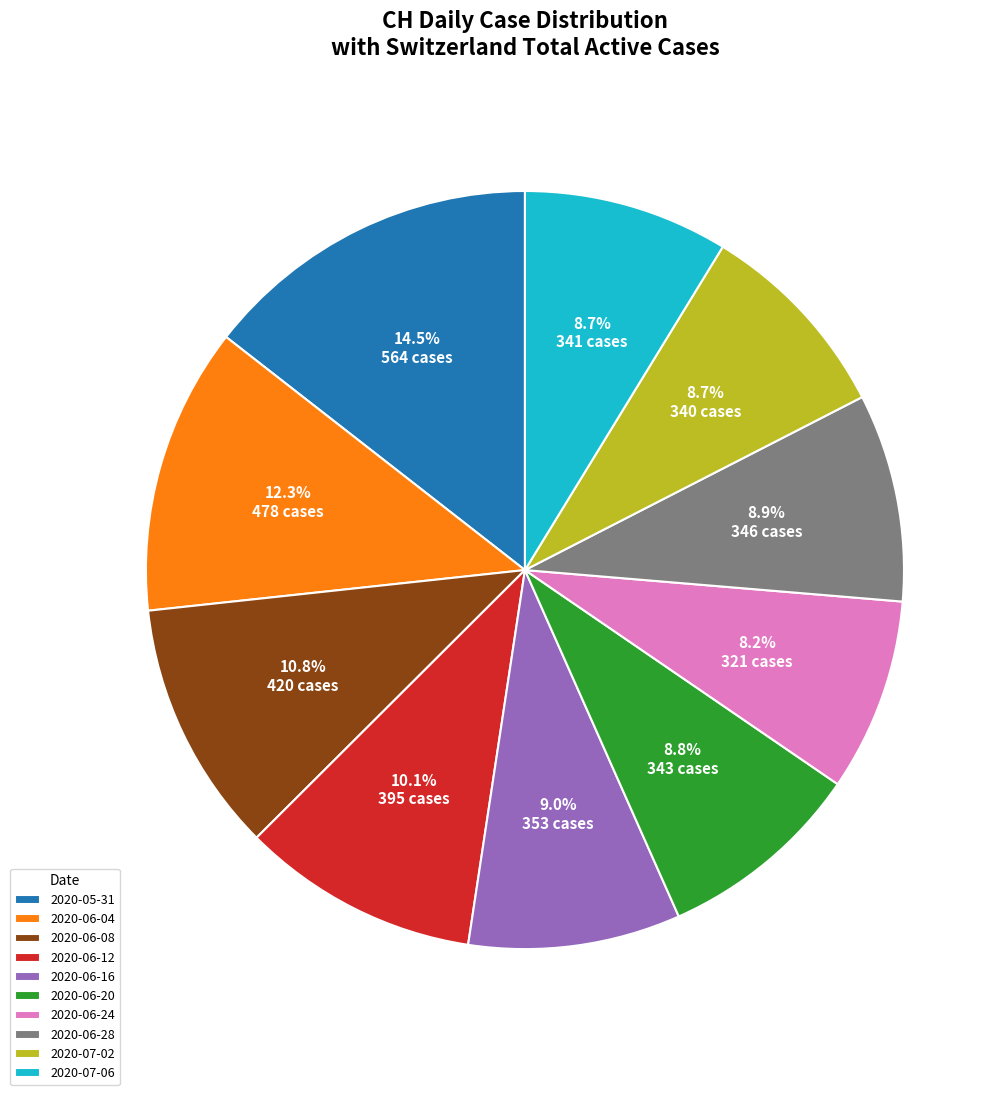

How many segments does this pie chart have?

10